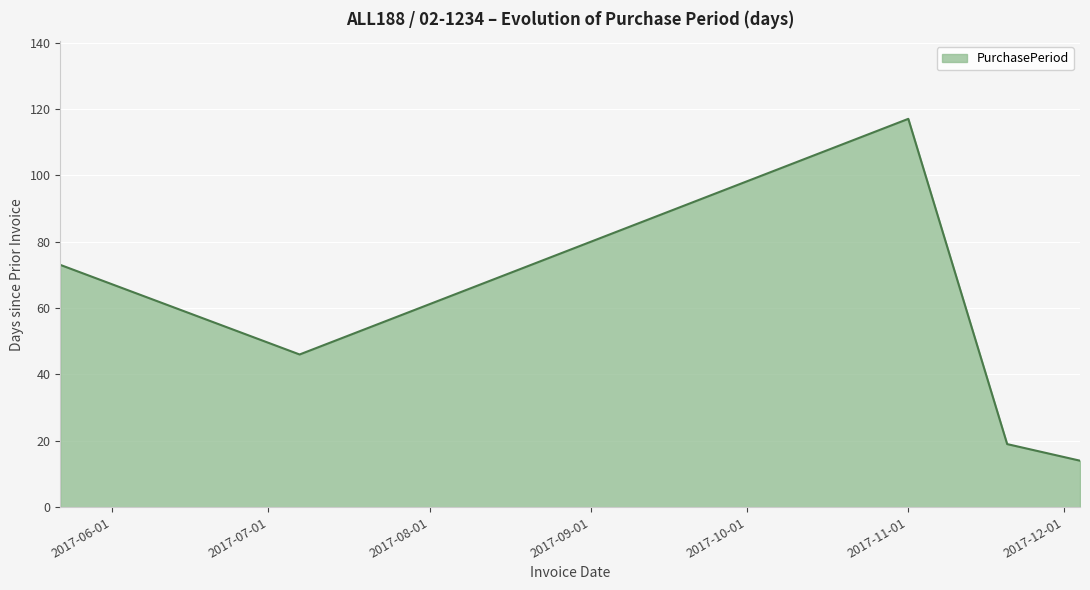

Count the number of categories in the chart.

5